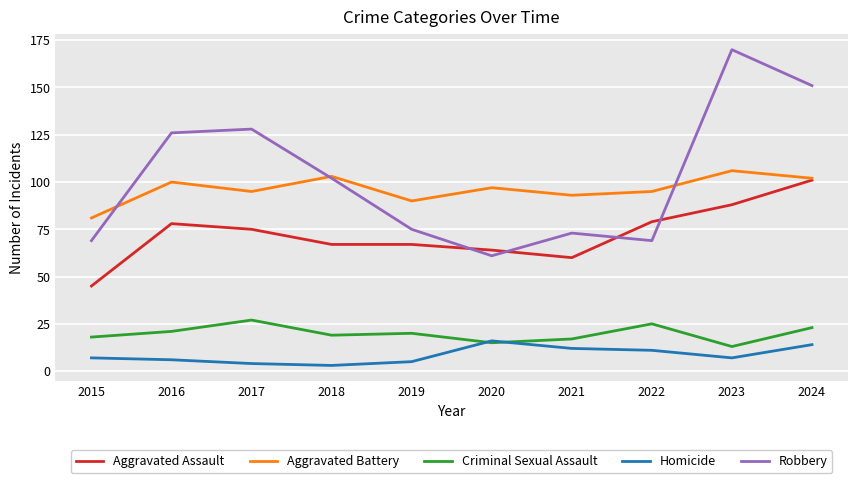

What are all the series names shown in the legend?

Aggravated Assault, Aggravated Battery, Criminal Sexual Assault, Homicide, Robbery